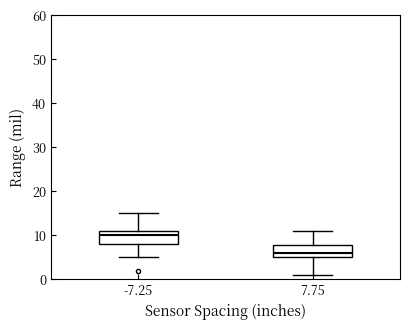

Where does the lower whisker of the box at x = -7.25 end on the y-axis? The values are not printed on the chart, so give them approximately, as read against the axis.

5